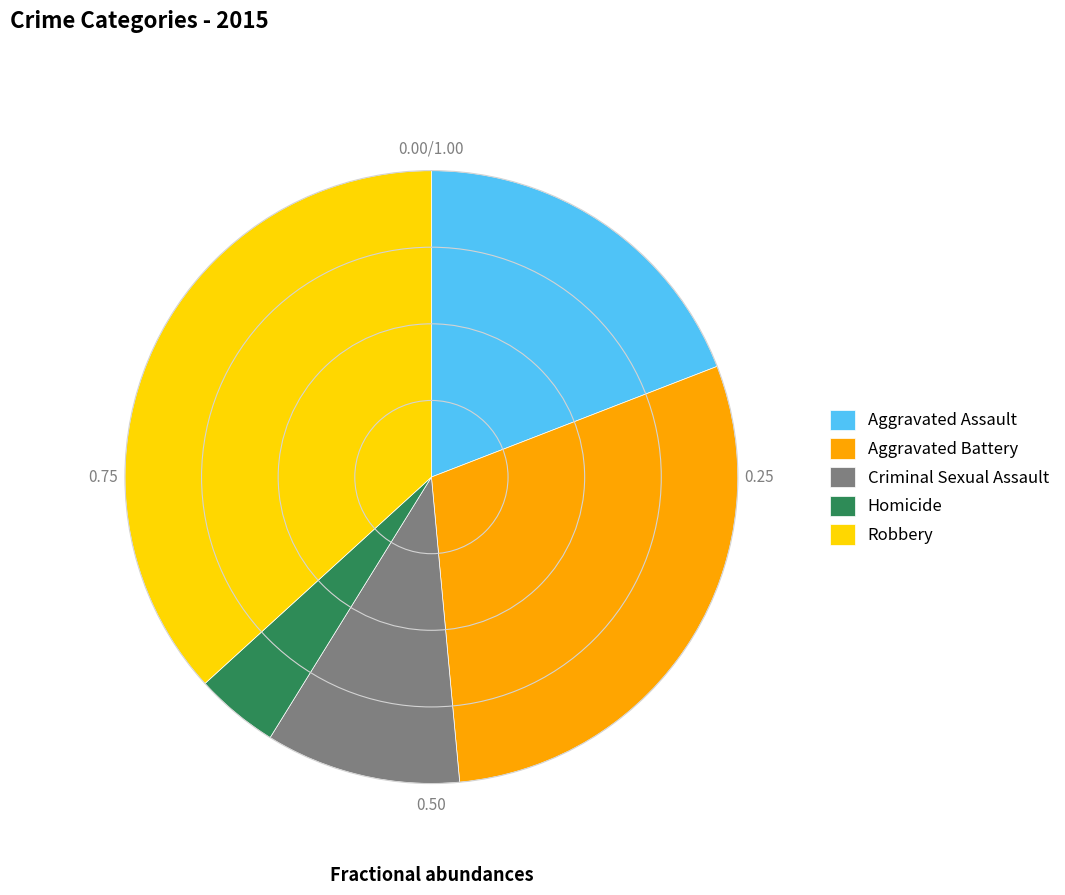

Rank the categories by value from lowest to highest.

Homicide, Criminal Sexual Assault, Aggravated Assault, Aggravated Battery, Robbery